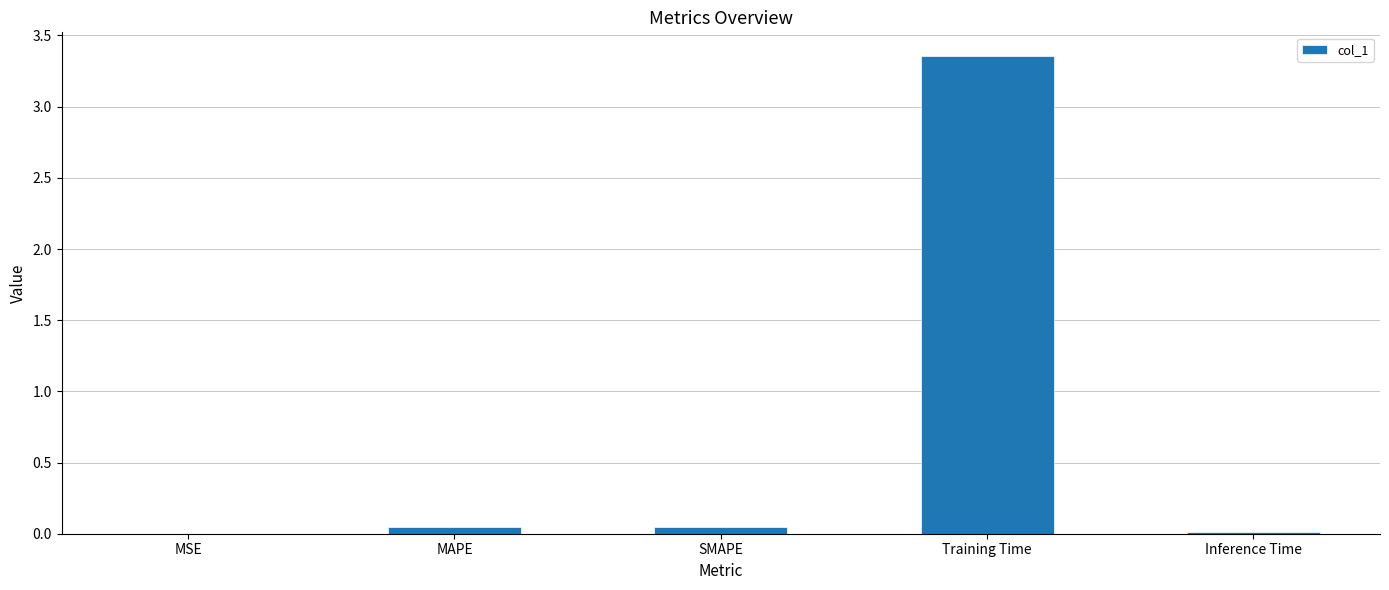

What is the sum of all values?

3.5